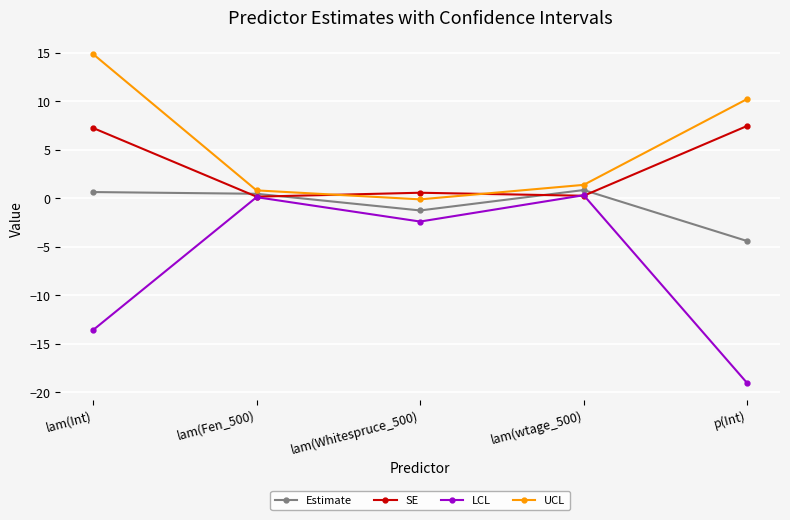

List the series in order of their overall mean, highest first.

UCL, SE, Estimate, LCL